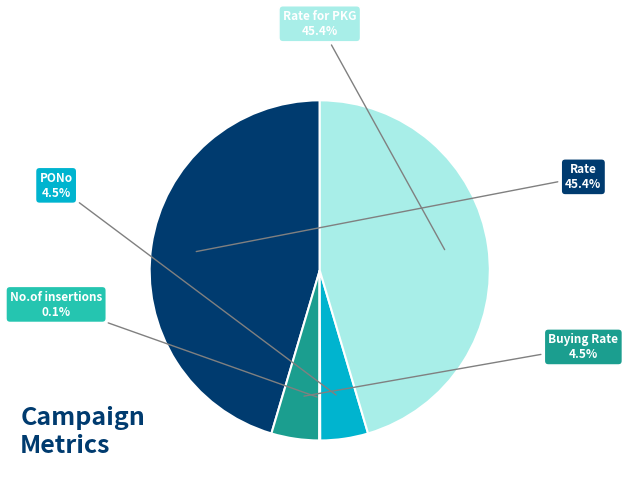

Does any single category account for the majority?

No